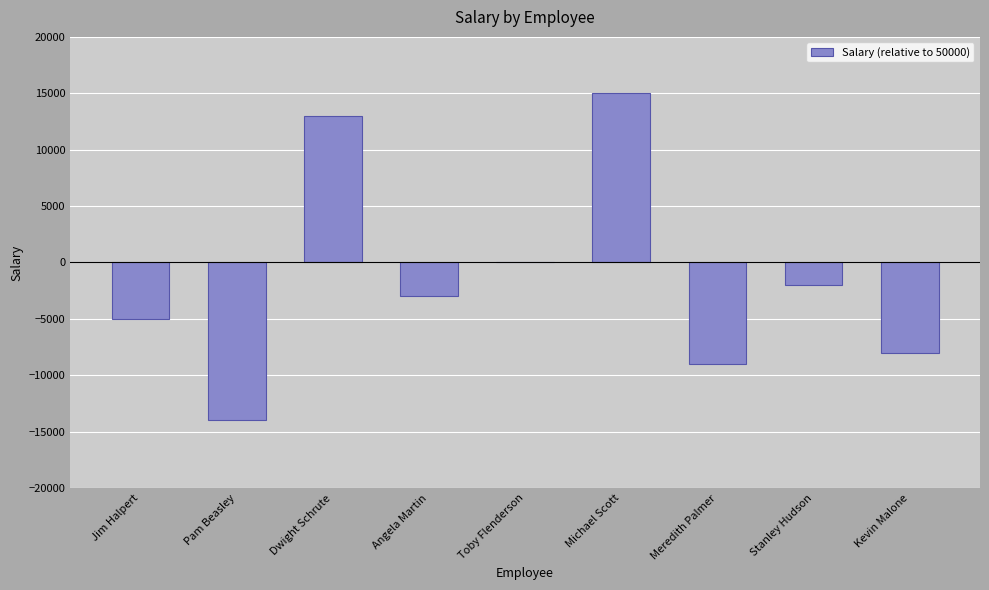

Where does the data first go above -3000?

Dwight Schrute